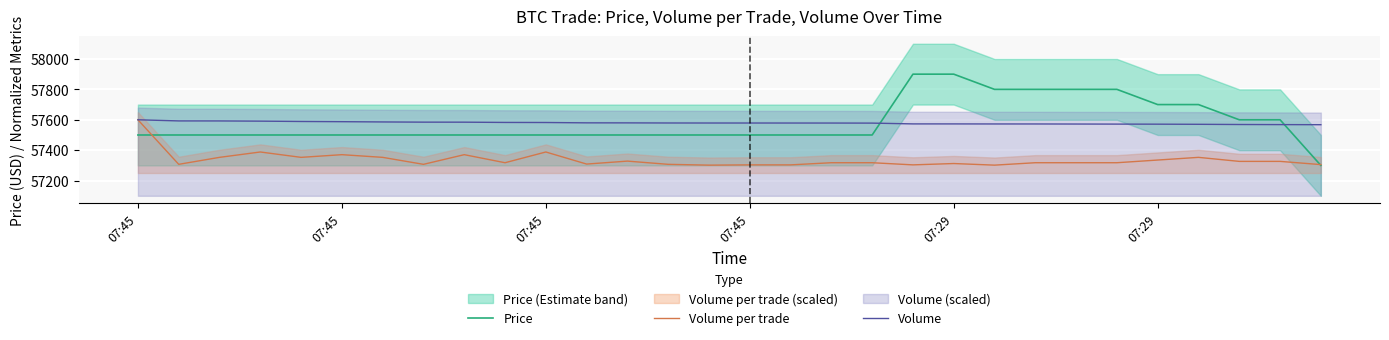

What is the average value of the Volume series?

57579.4